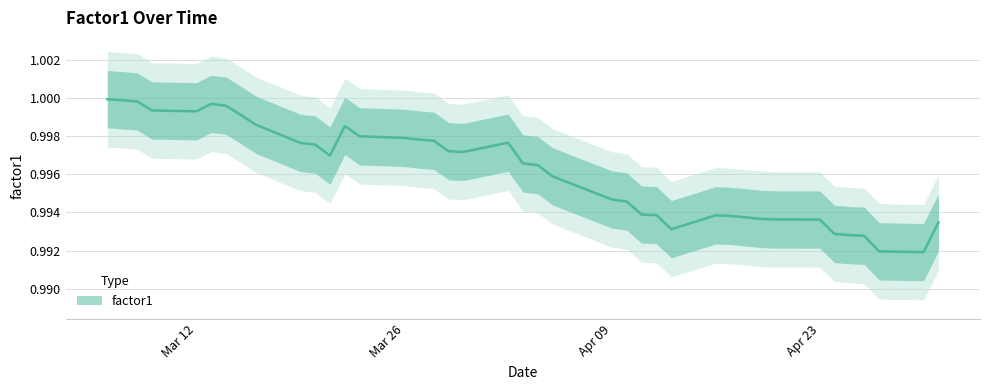

What is the sum of the values at 2012-04-30 and 2012-03-20?

2.0